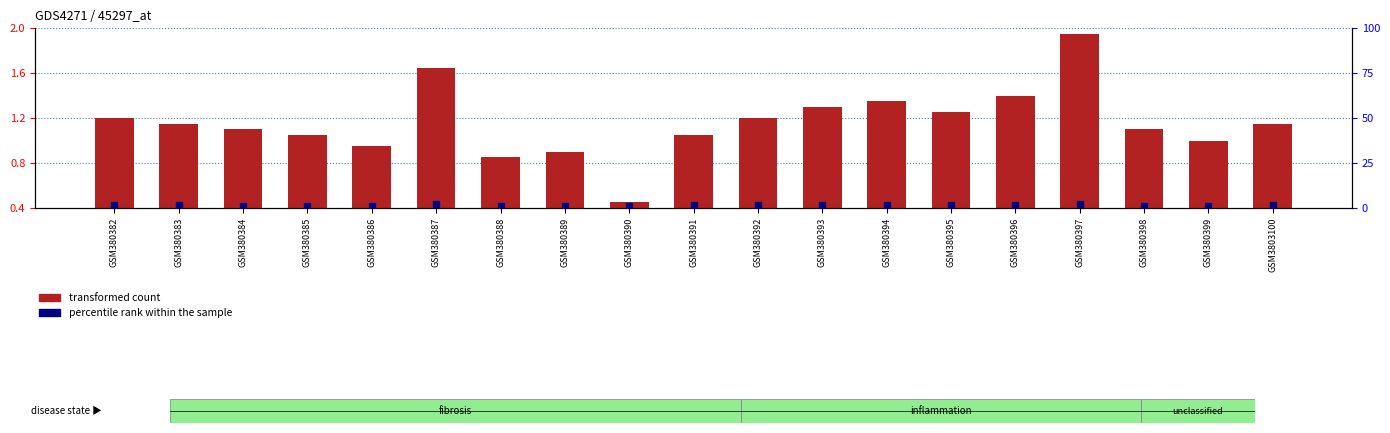

Which series has the largest Y range (max minus min)?

transformed count